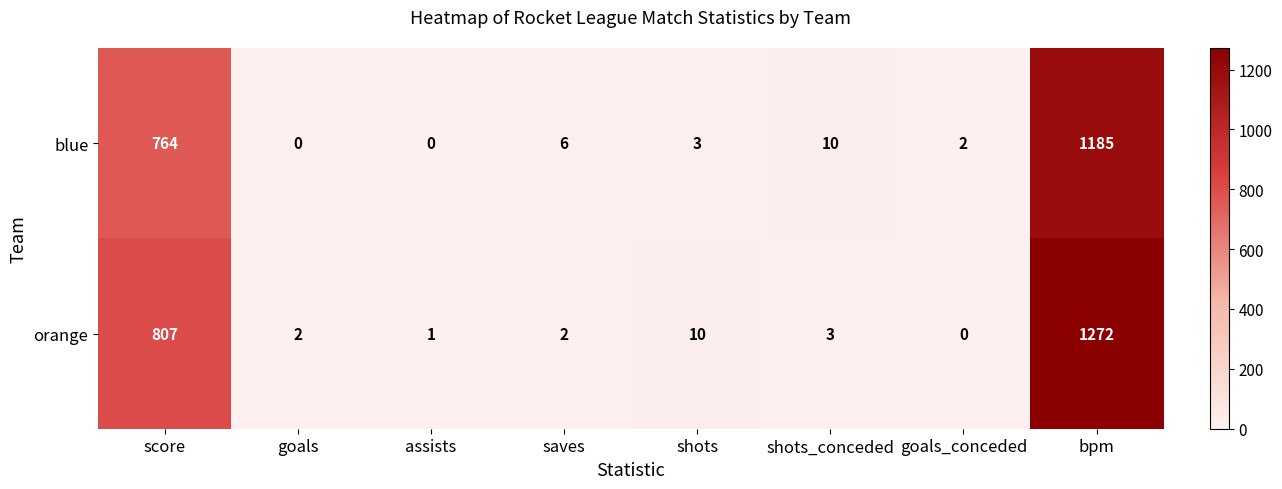

What is the spread (max minus min) of values at goals?

2